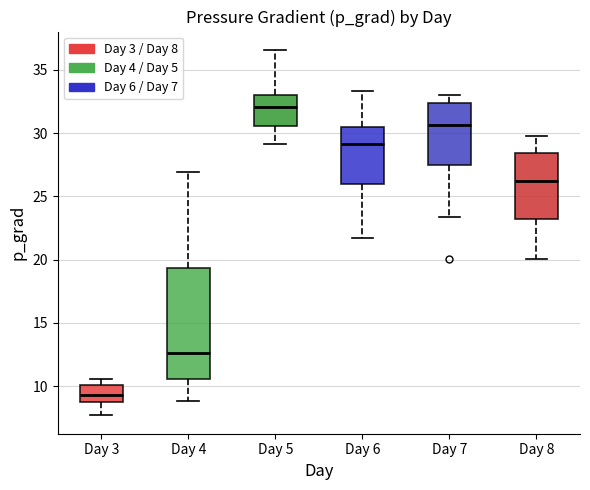

Where is the lower edge of the box for Day 3 on the y-axis? The values are not printed on the chart, so give them approximately, as read against the axis.

8.5